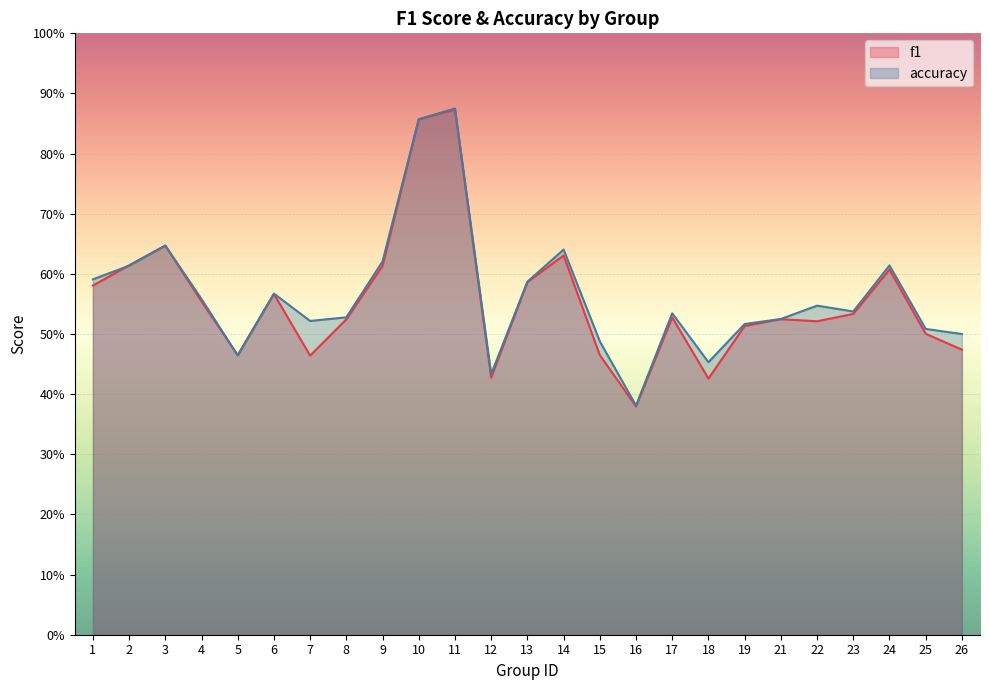

Is it true that accuracy equals 0.5 at 23?

True